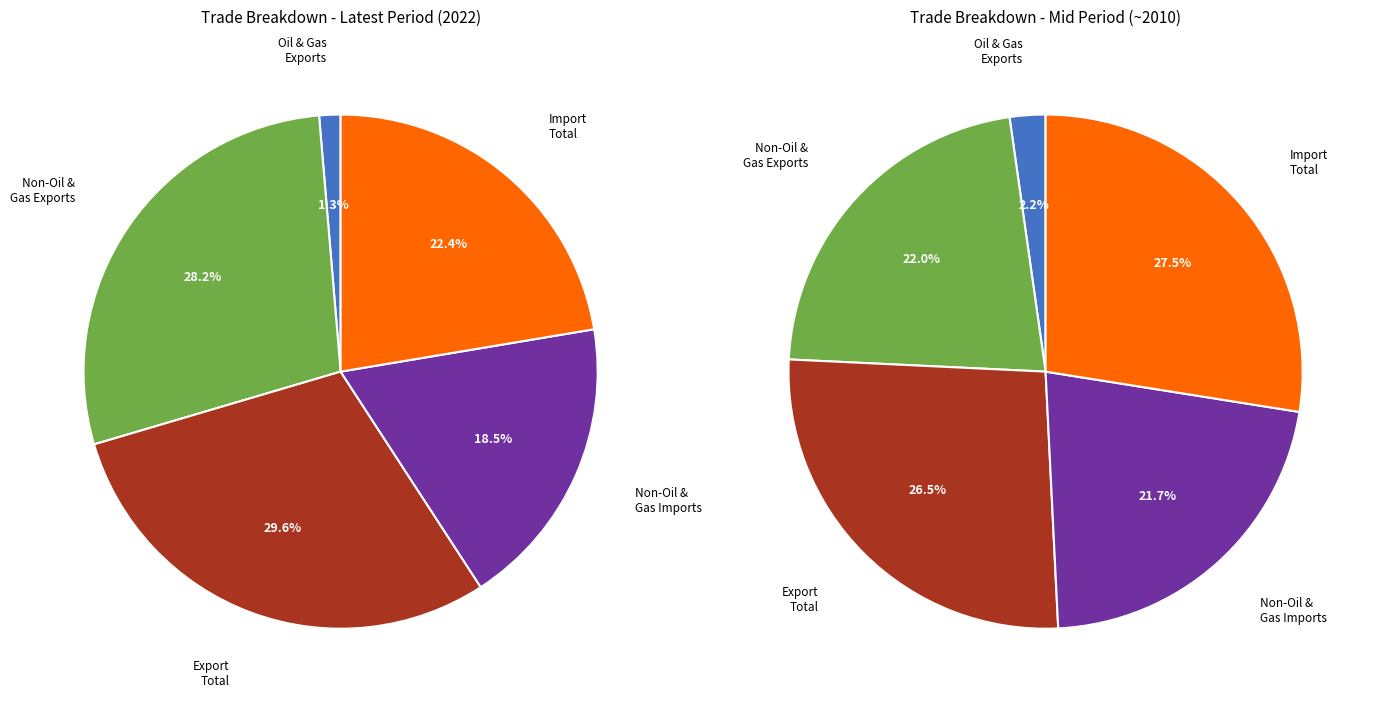

The Export//Oil & Gas slice represents 11% of the pie. True or false?

False